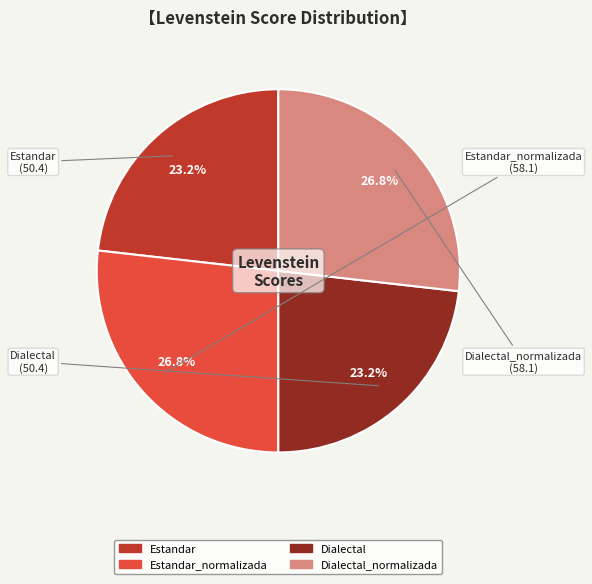

Is there a majority slice in this chart?

No